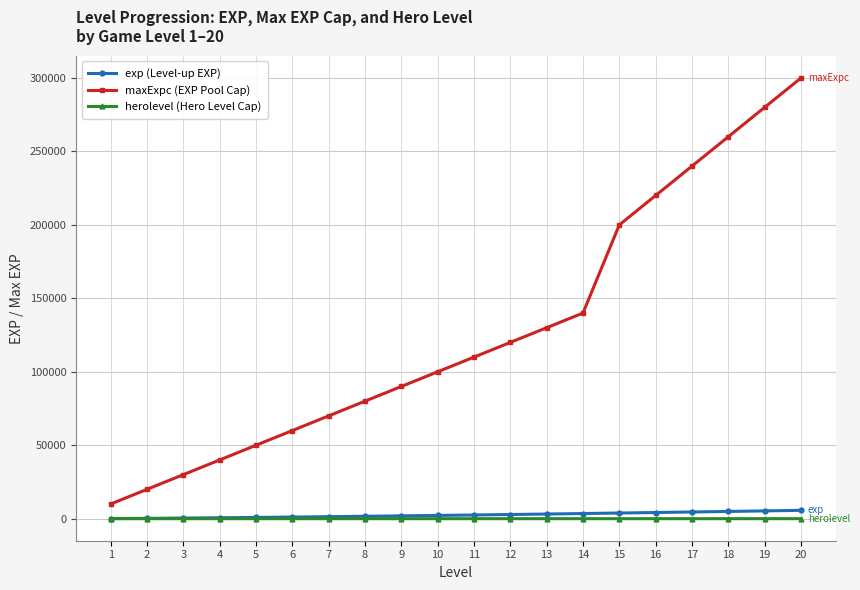

Is the value of maxExpc (EXP Pool Cap) at 14 greater than the value of exp (Level-up EXP) at 10?

Yes